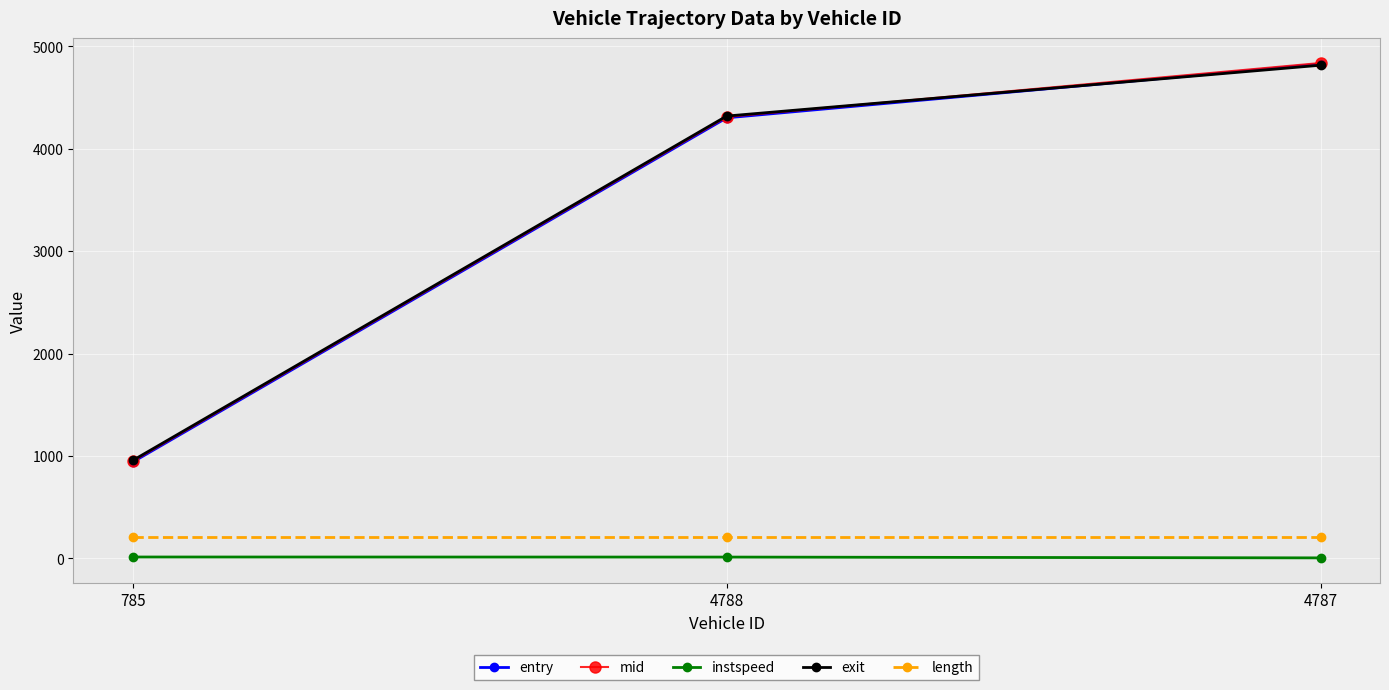

The value of exit at 4788 is 1187.7. True or false?

False